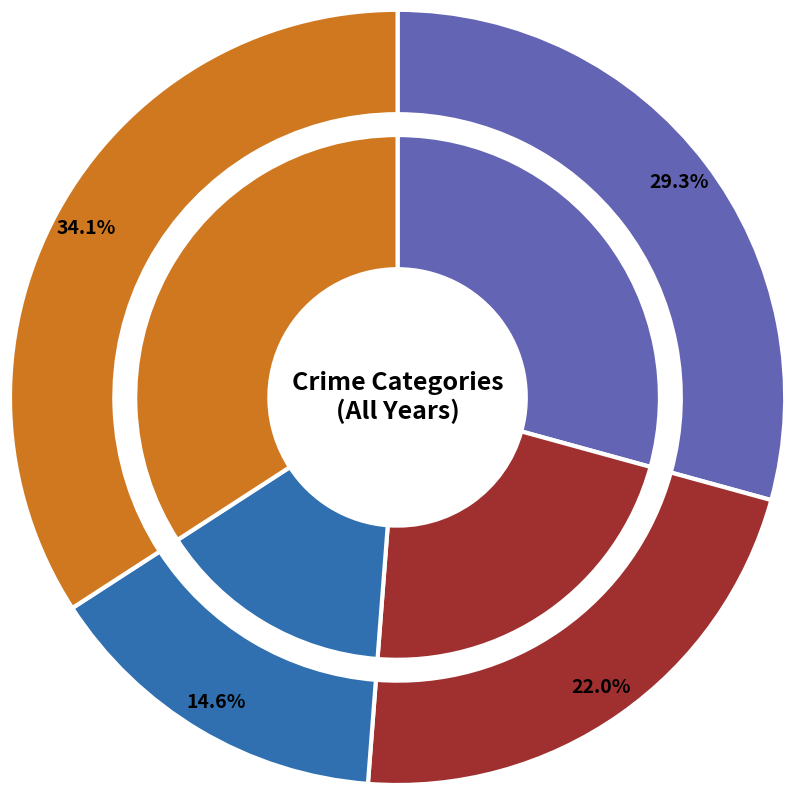

To the nearest percent, what is the average slice percentage?

25%